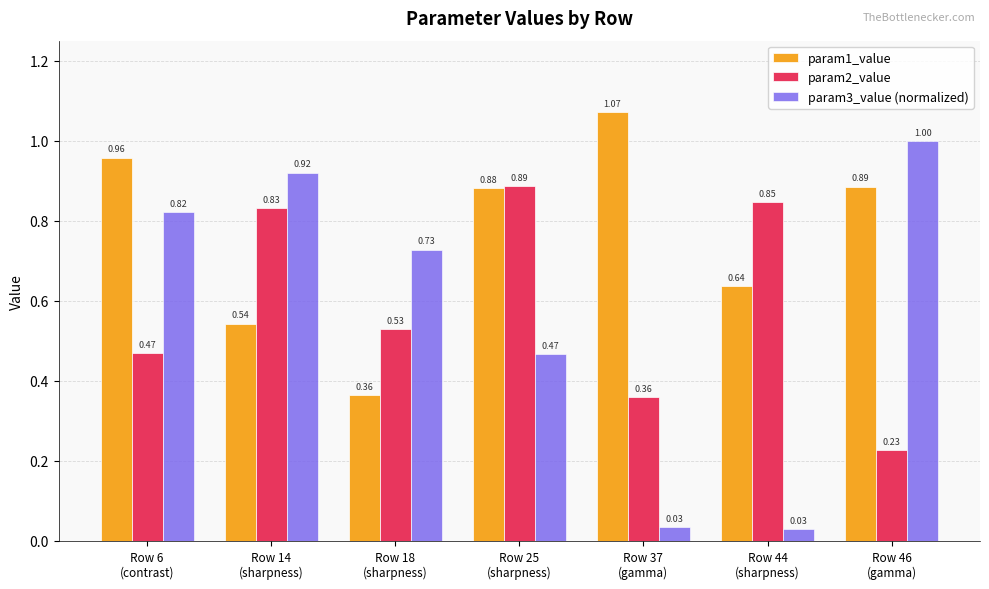

Between Row 6
(contrast) and Row 25
(sharpness), which series saw the biggest shift?

param2_value